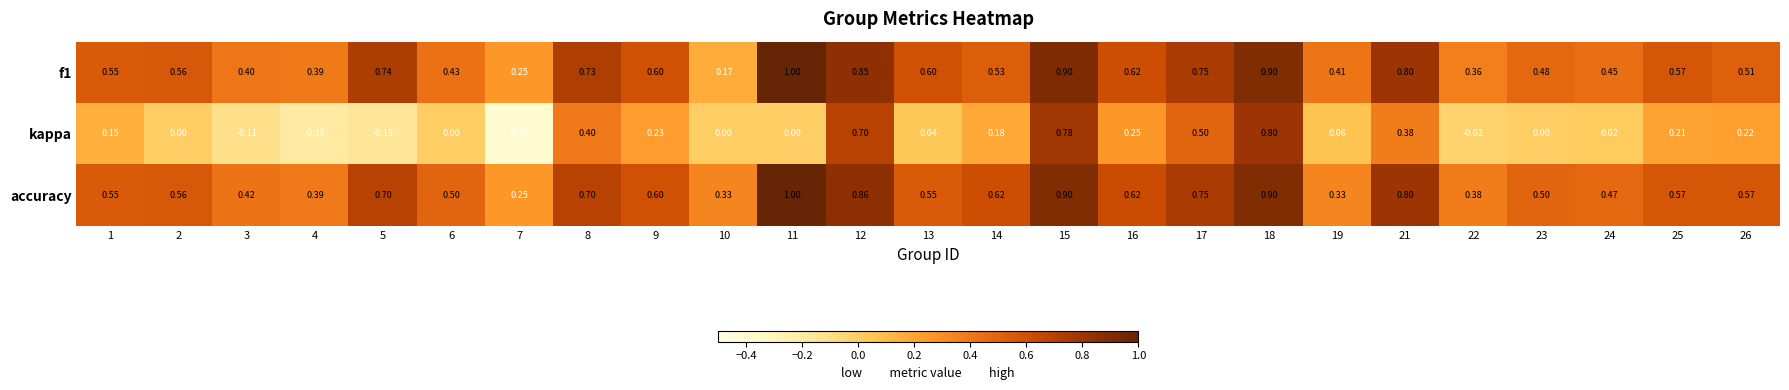

At which category is the sum across all series the highest?

18